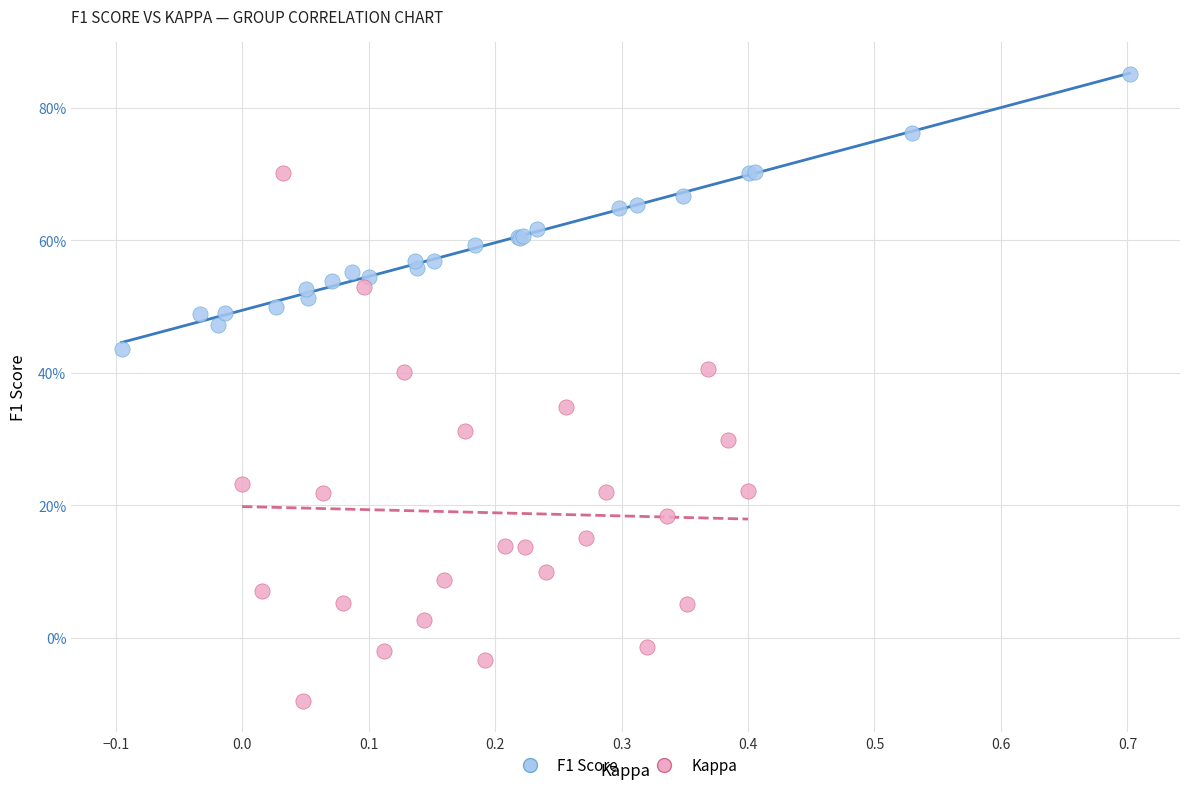

What are all the series names shown in the legend?

F1 Score, Kappa